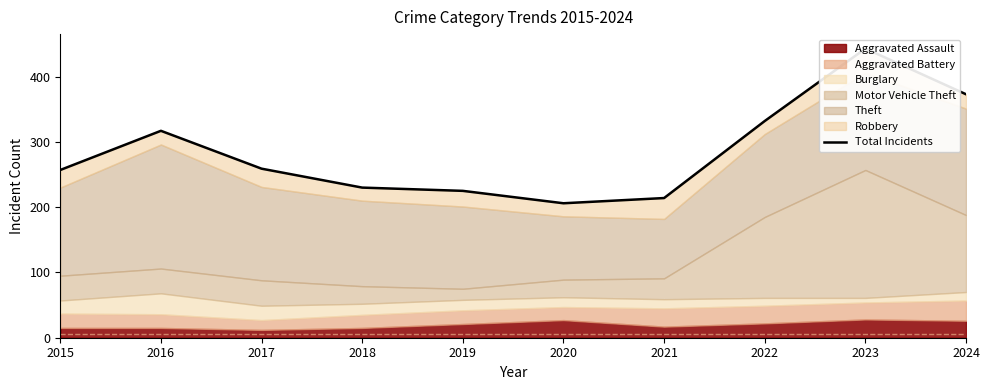

At which category does the chart reach its minimum across all series?

2020